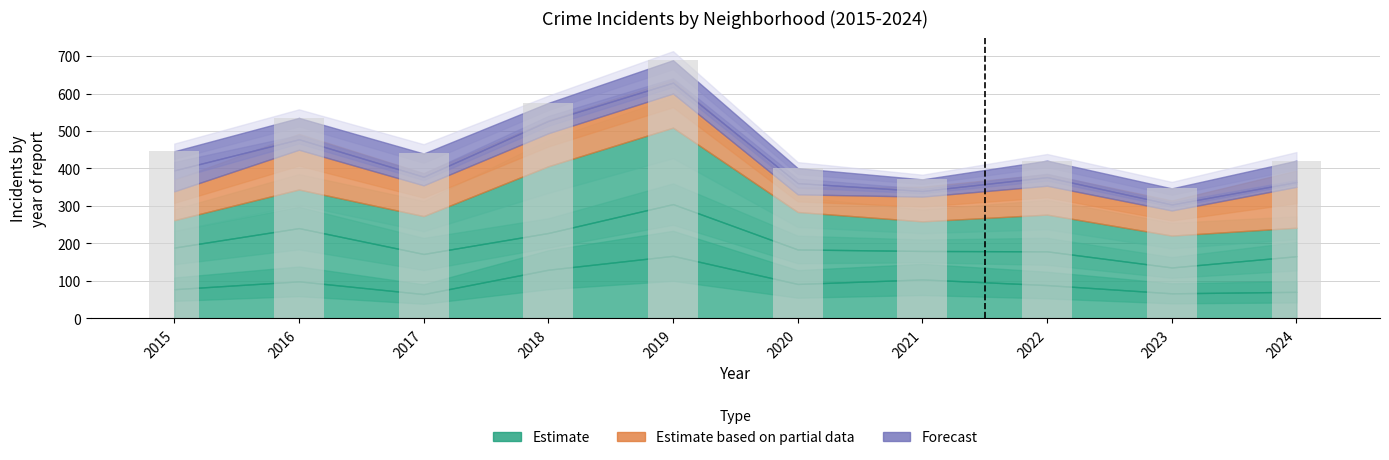

True or false: Englewood has a value of 36 at 2021.

False